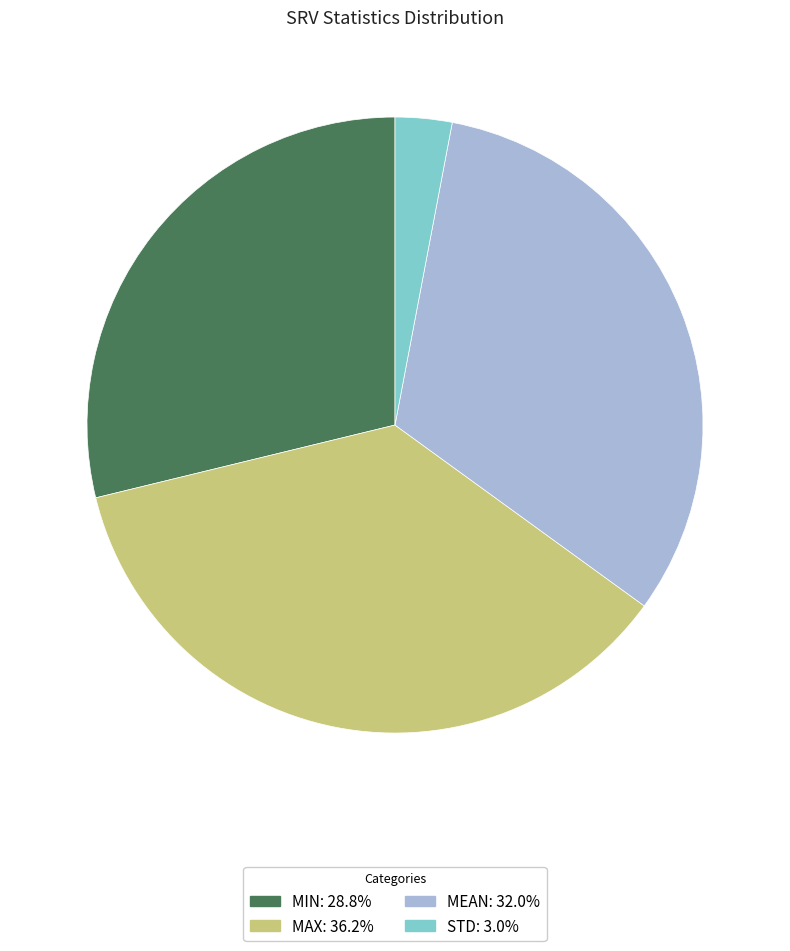

Does any single category account for the majority?

No